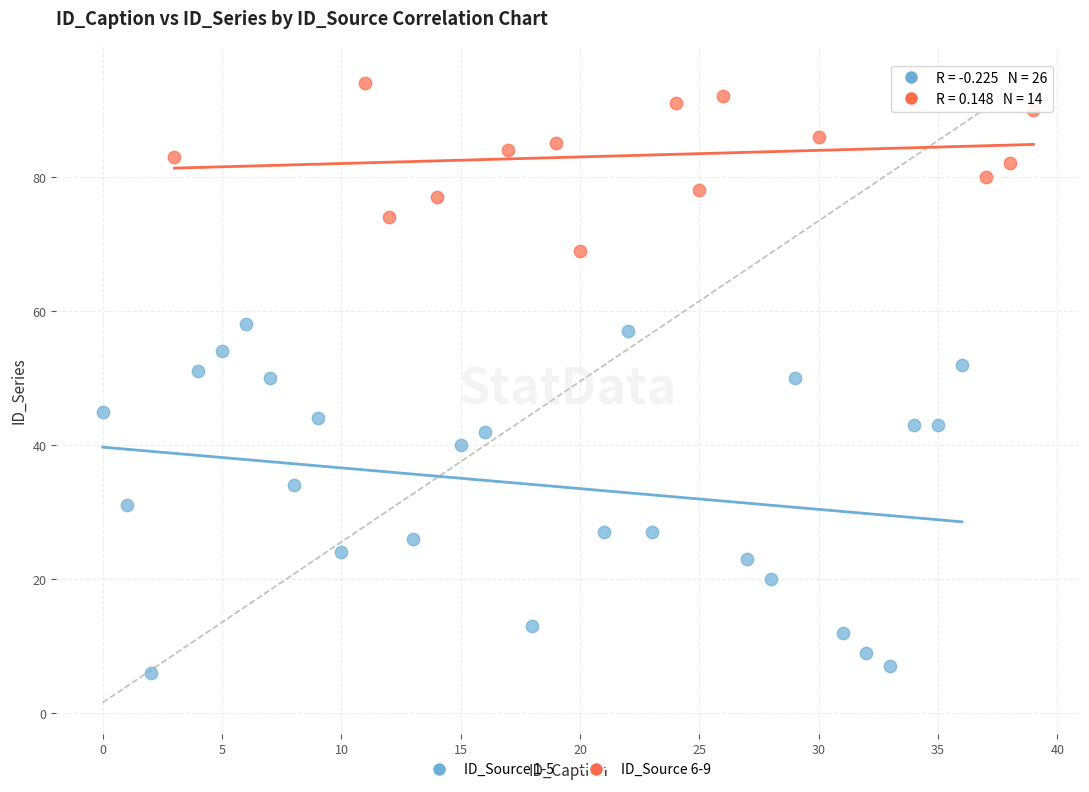

Which series contains the highest Y value?

ID_Source 6-9